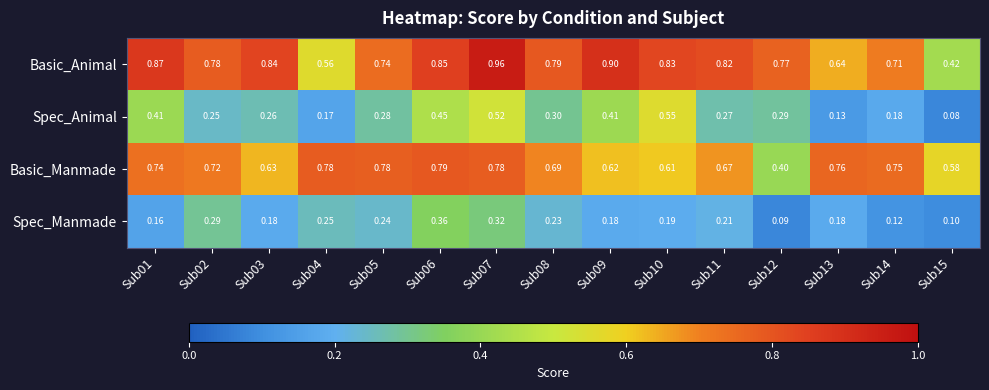

Rank the series at Sub12 from highest to lowest value.

Basic_Animal, Basic_Manmade, Spec_Animal, Spec_Manmade